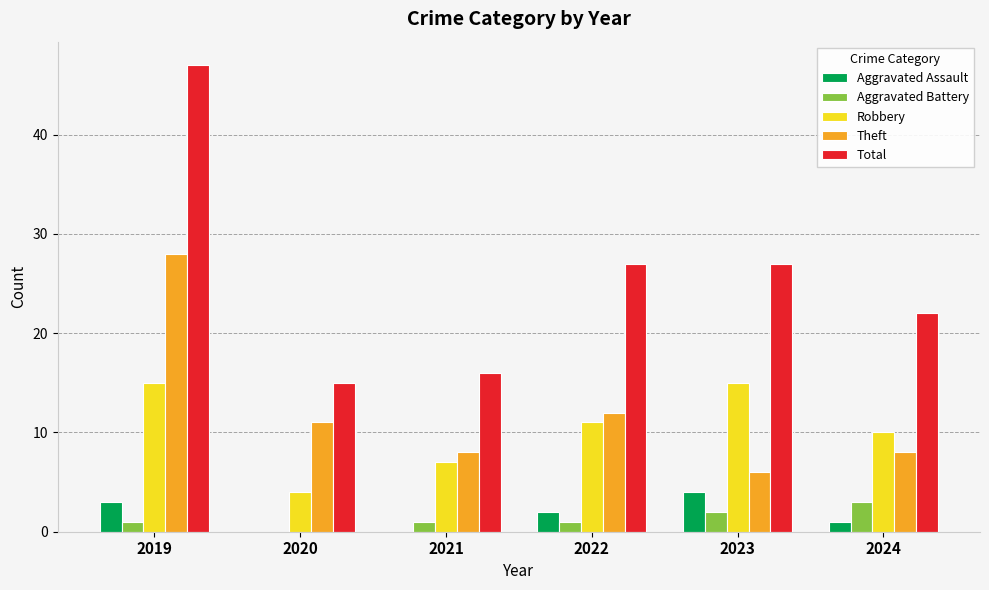

At which category is the sum across all series the highest?

2019